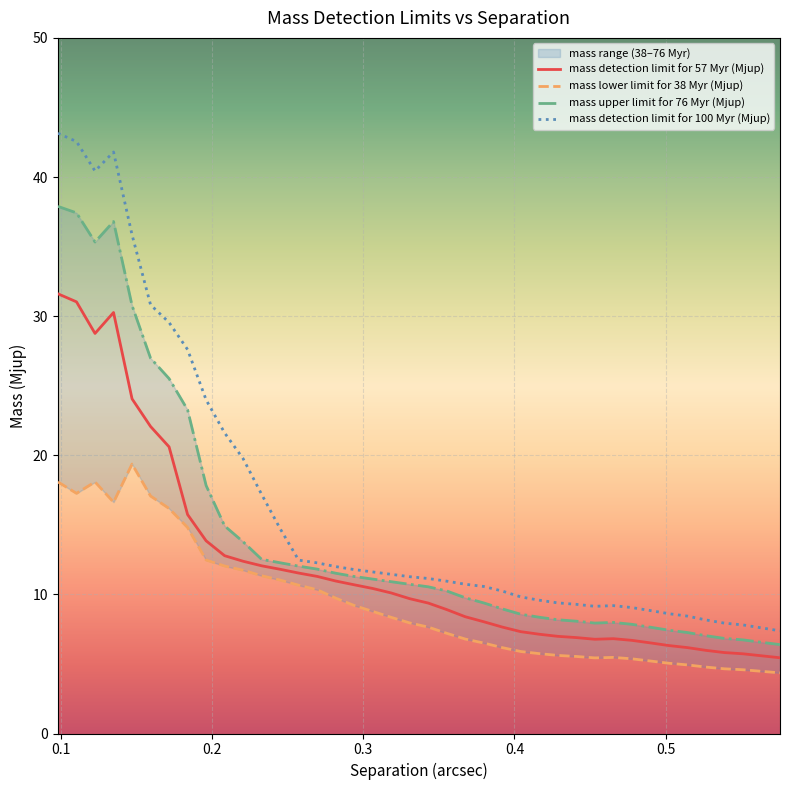

What is the total value across all series at 16?

43.0